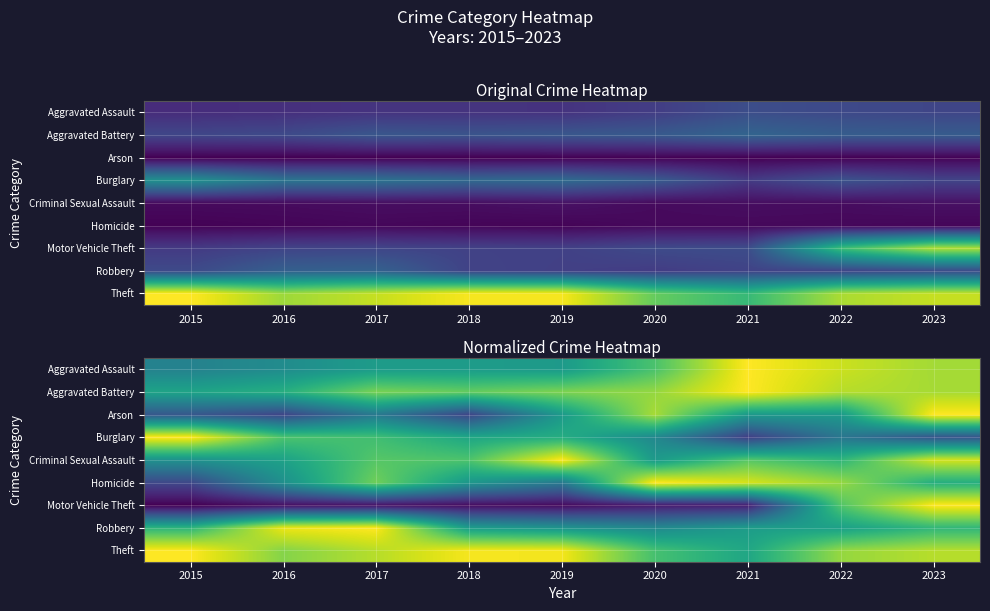

At which label is Robbery closest to 1140?

2023